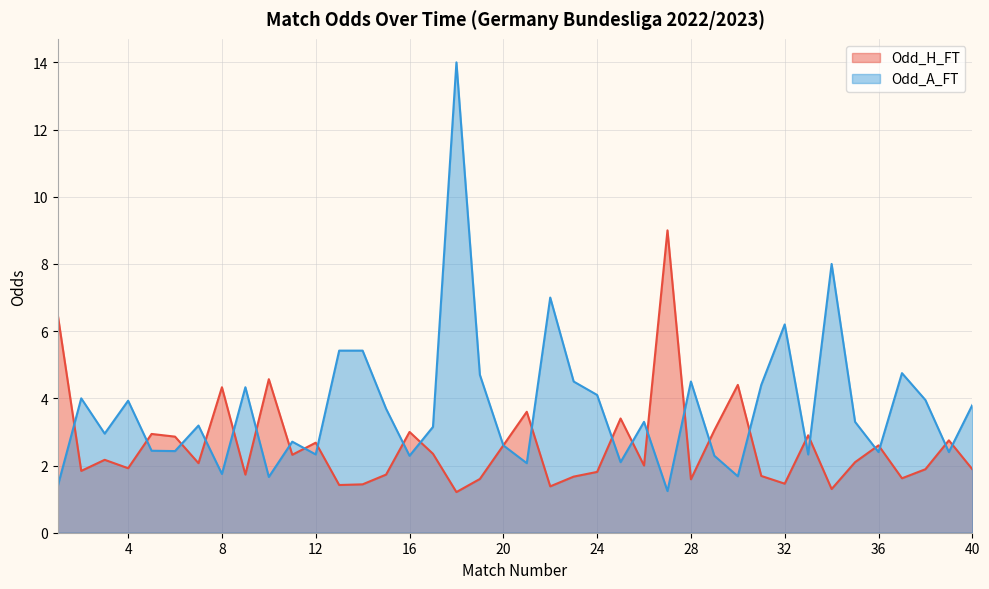

Which label corresponds to the smallest value in the chart?

18